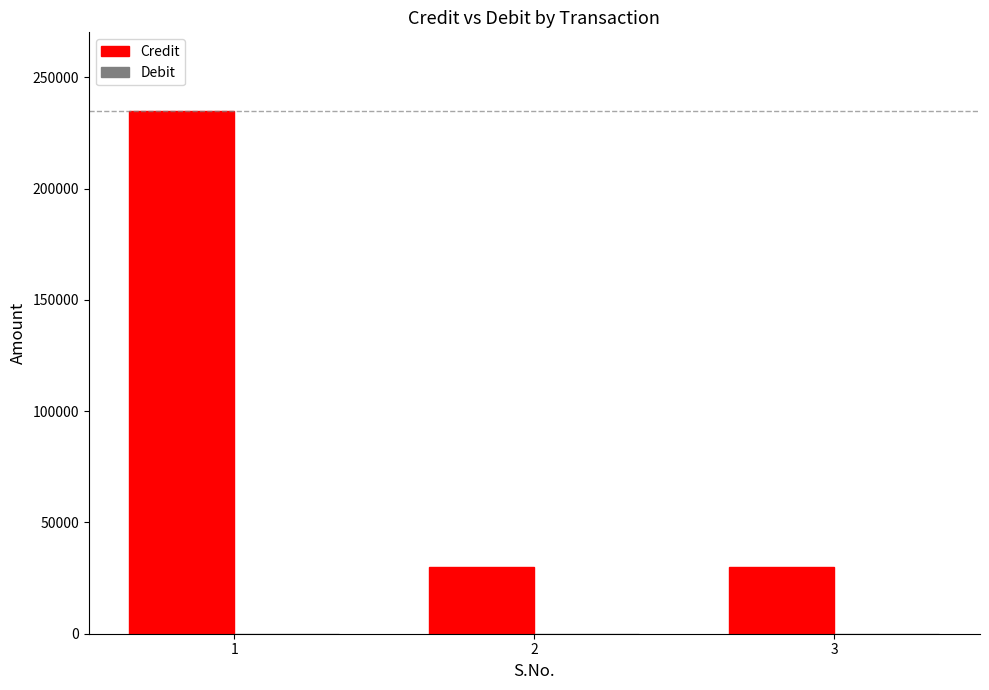

Reading left to right, what are all the values shown in this chart?

1=235038.3	2=29900.0	3=29900.0